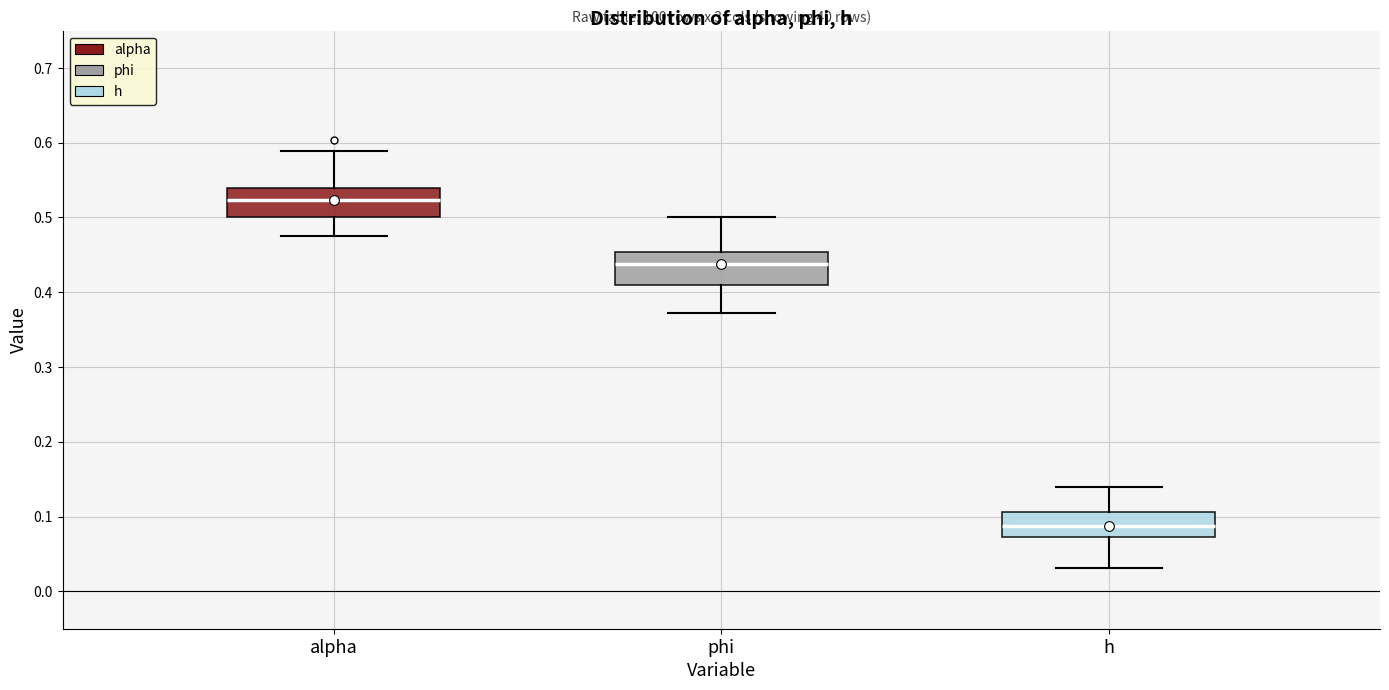

Which box has the lowest median line?

h